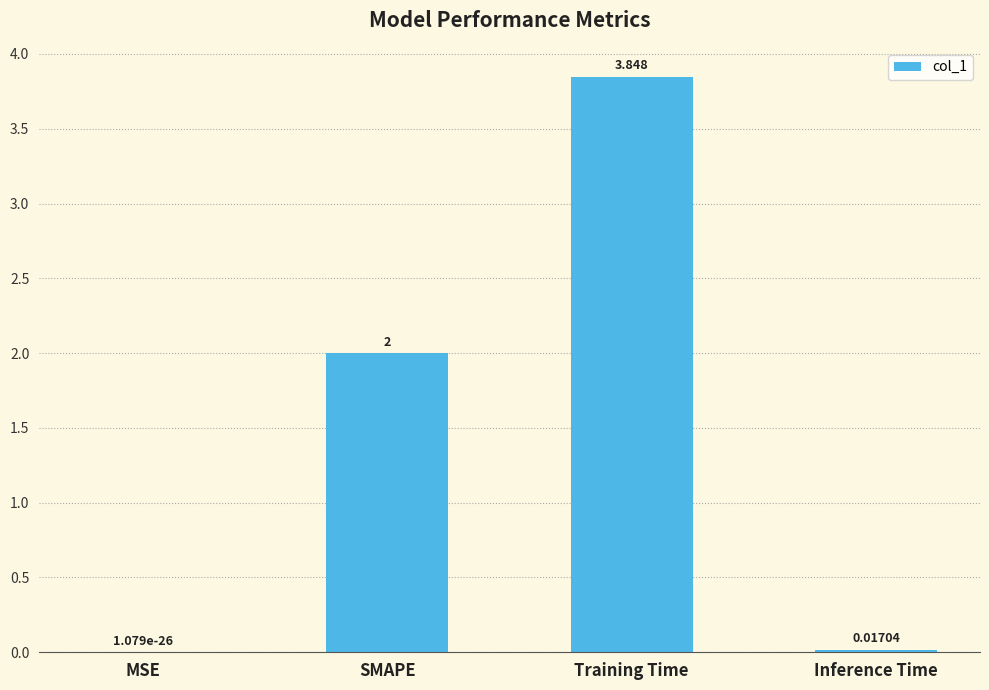

What is the approximate value at SMAPE?

2.0